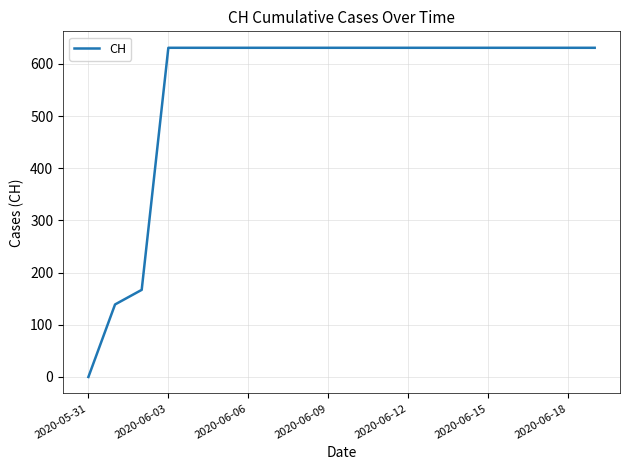

What is the maximum value shown in the chart?

631